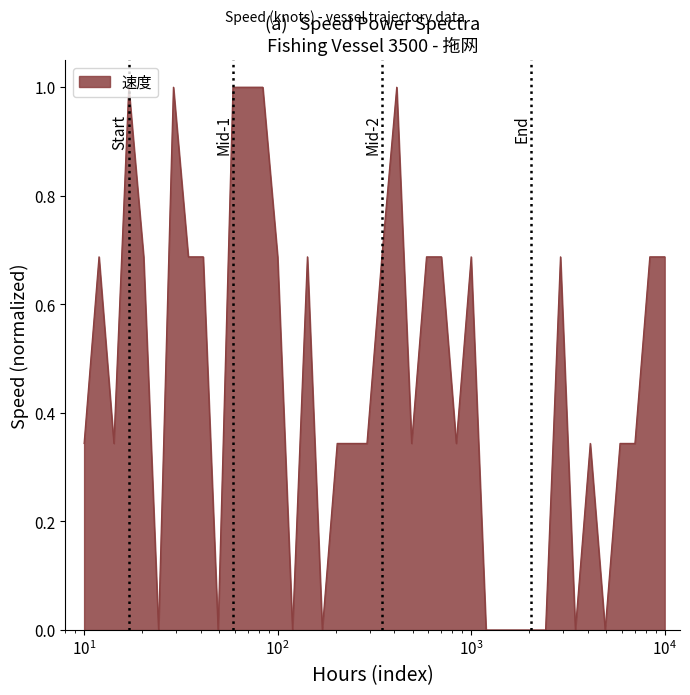

What is the difference between the maximum and minimum values?

1.0